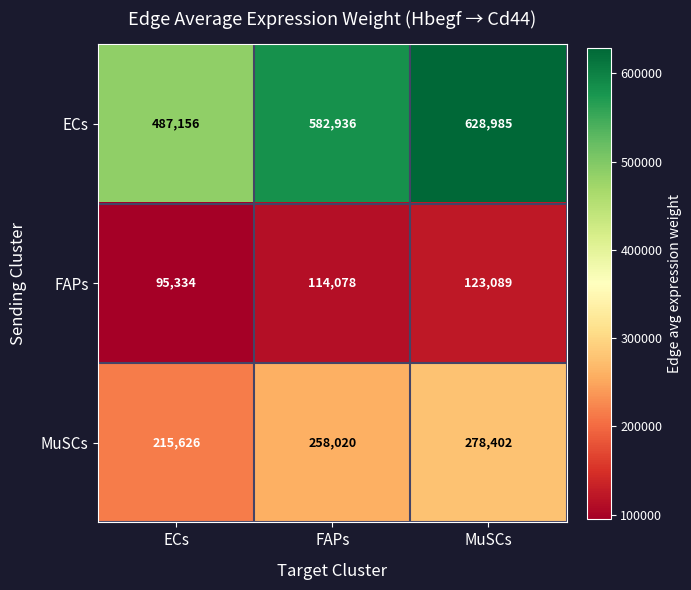

What is the difference between the ECs values at MuSCs and ECs?

141829